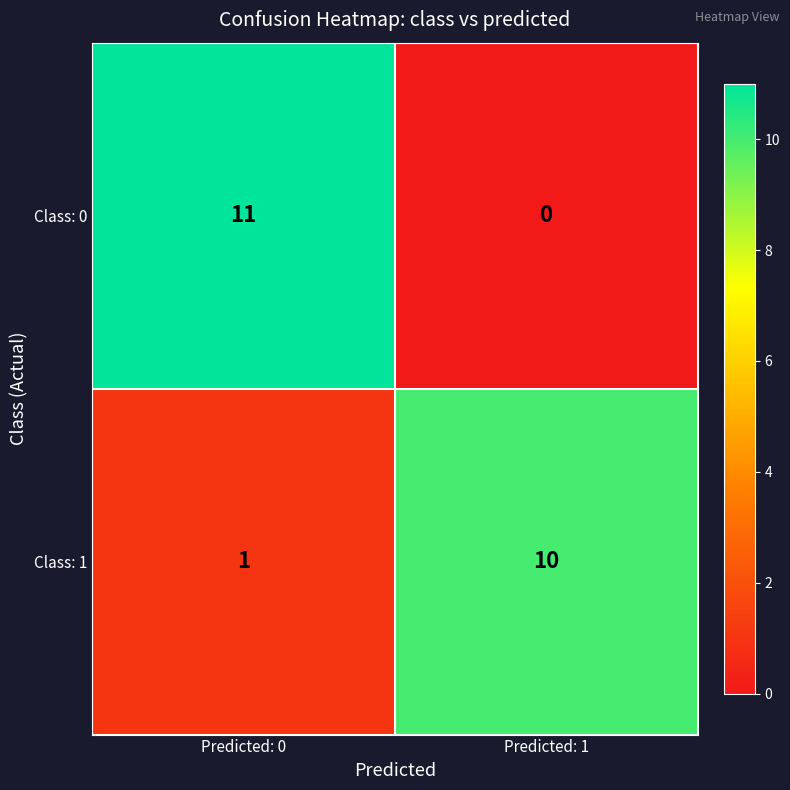

Which series has the widest spread of values?

Class: 0